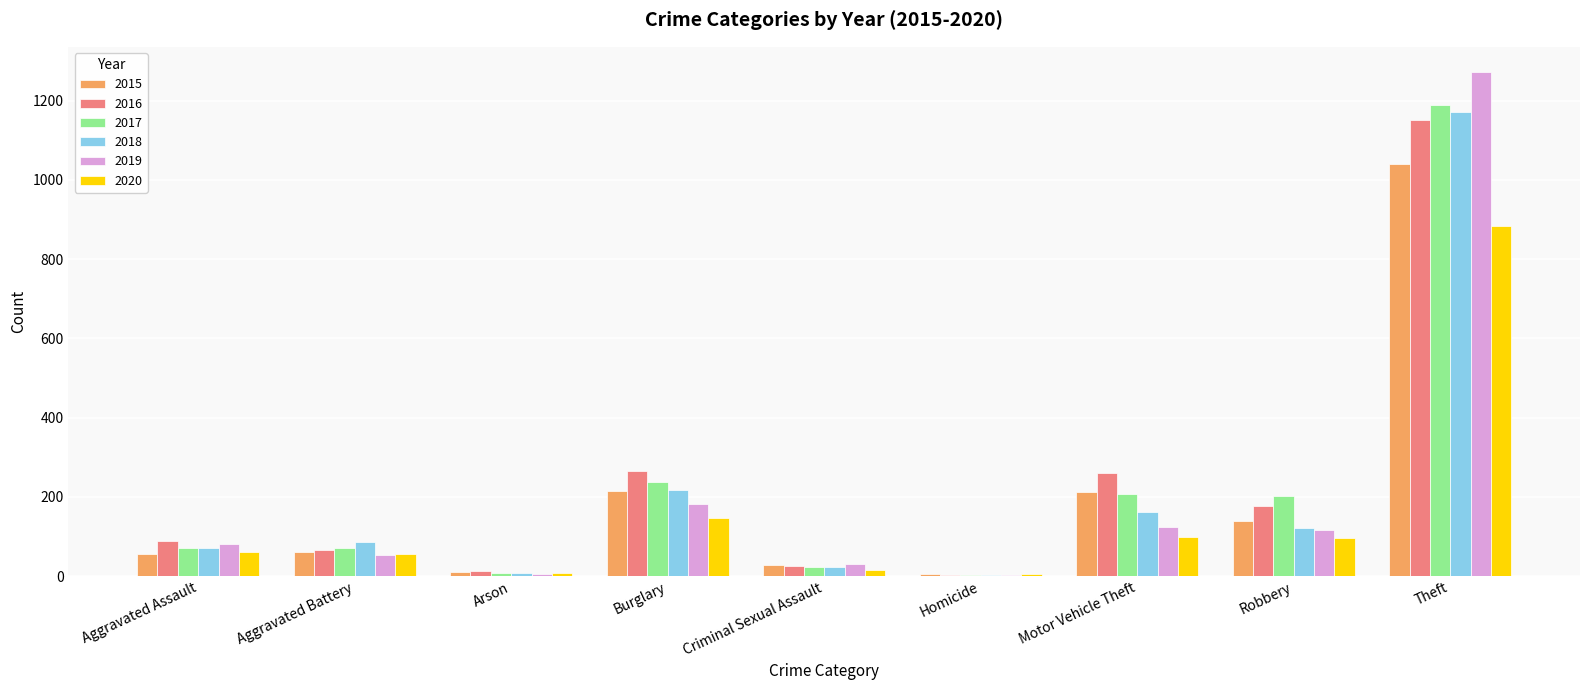

Which series changed the most between Aggravated Assault and Motor Vehicle Theft?

2016